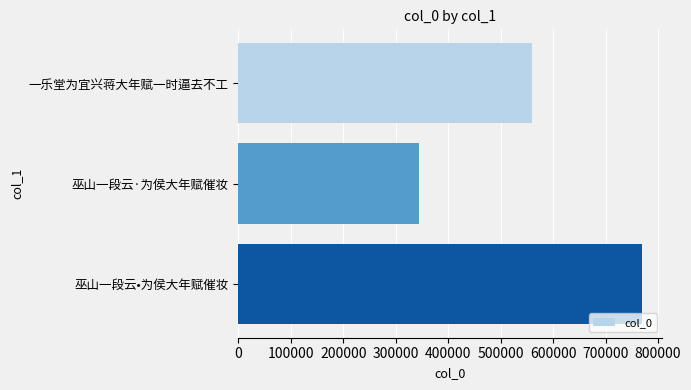

True or false: the data shows 136544 at 一乐堂为宜兴蒋大年赋一时逼去不工.

False